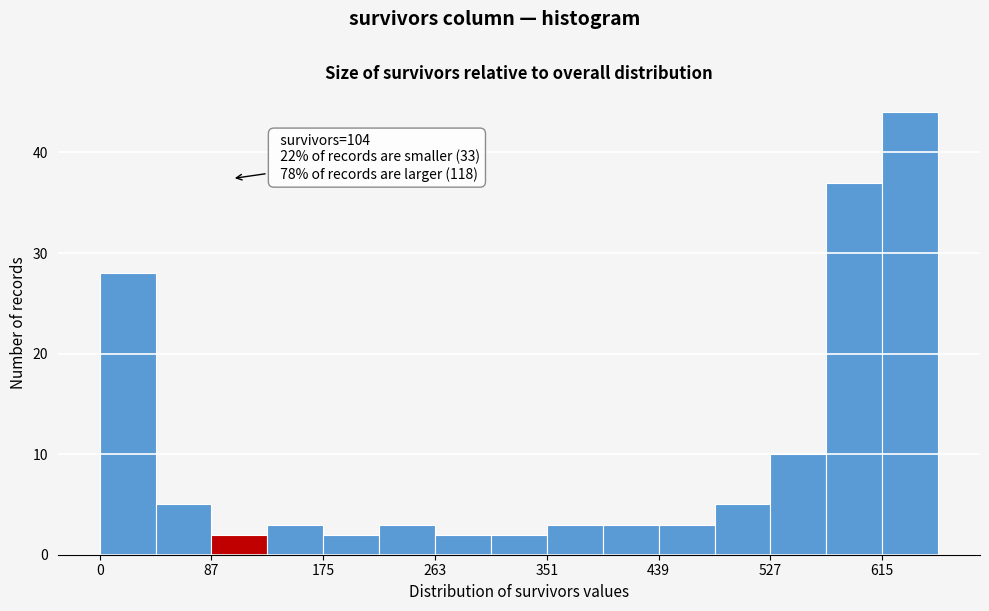

Over which range of the x-axis is the bar tallest?

620 to 660